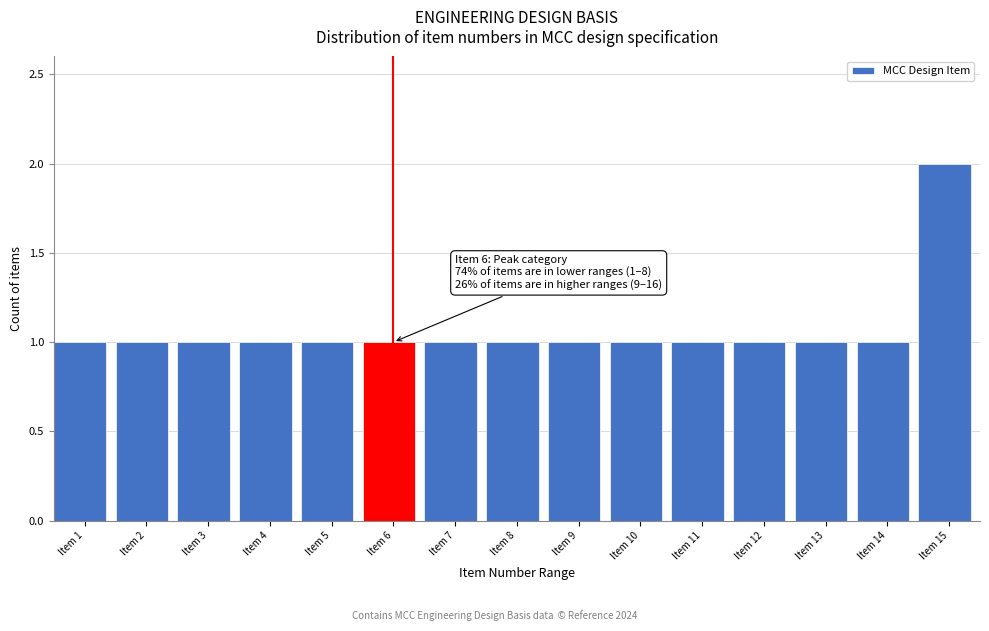

Reading left to right, list all the values displayed in this chart.

Item 1=1	Item 2=1	Item 3=1	Item 4=1	Item 5=1	Item 6=1	Item 7=1	Item 8=1	Item 9=1	Item 10=1	Item 11=1	Item 12=1	Item 13=1	Item 14=1	Item 15=2